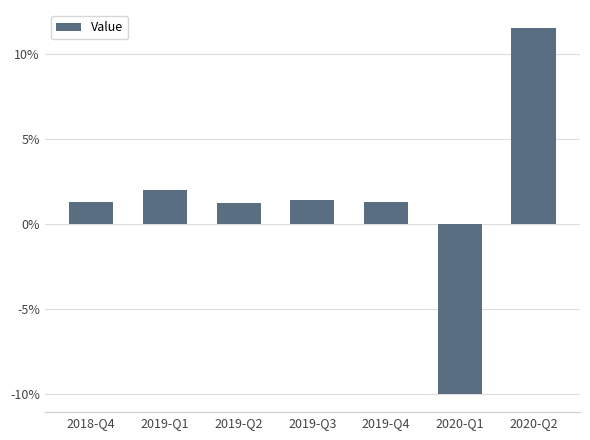

Are the bars horizontal?

No